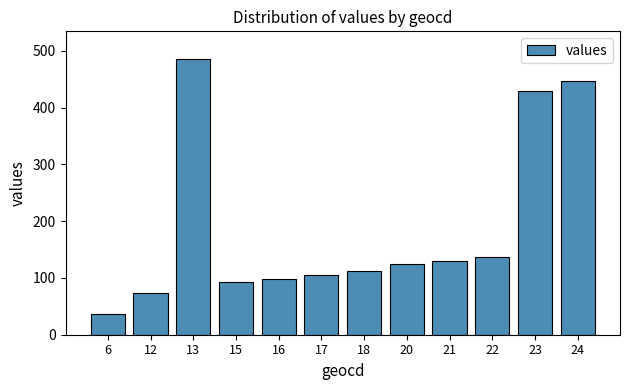

Approximately how many times larger is the value at 13 compared to 22?

3.5